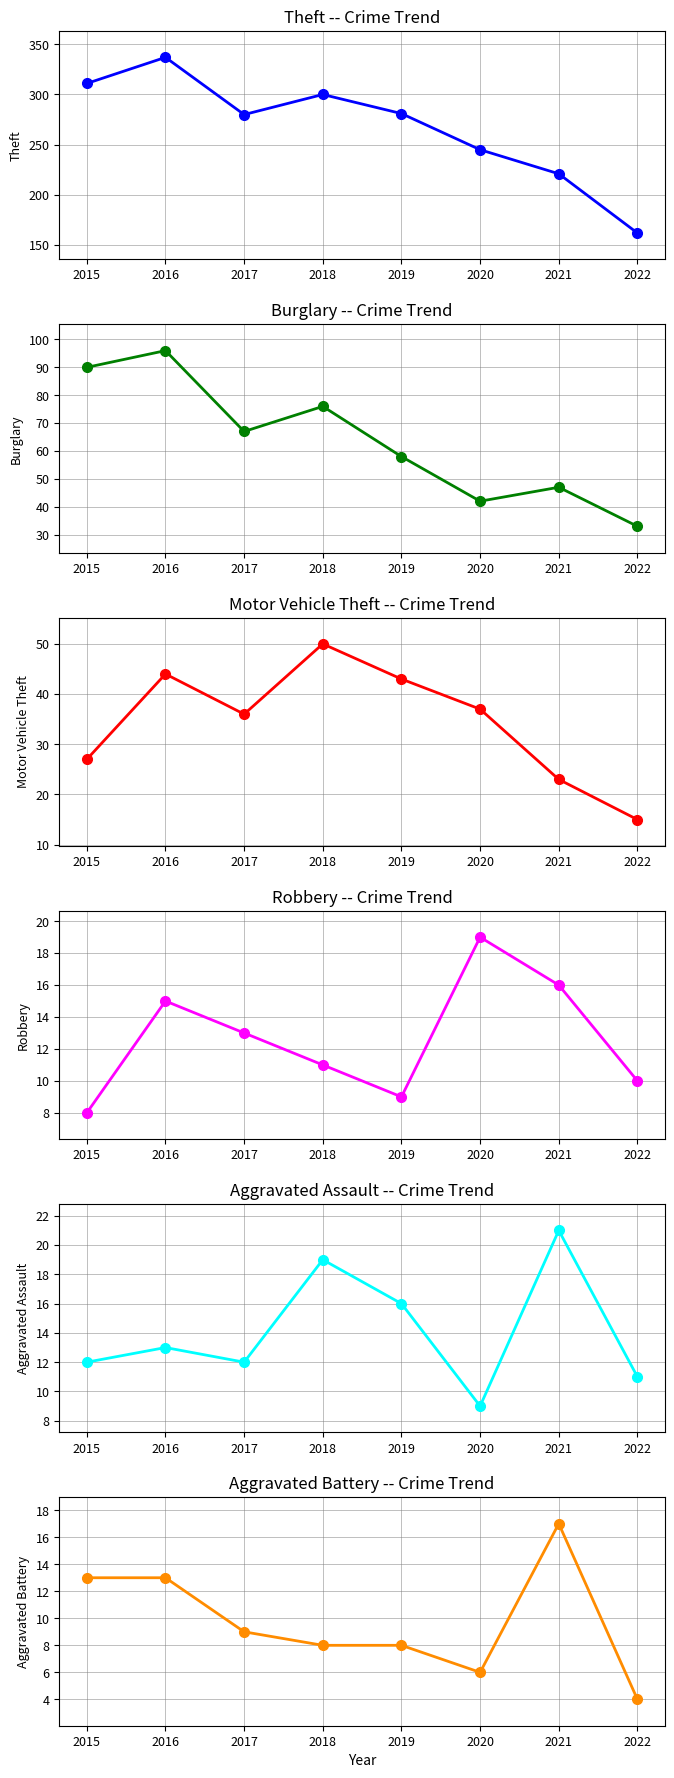

List the labels in order of Motor Vehicle Theft value, smallest first.

2022, 2021, 2015, 2017, 2020, 2019, 2016, 2018